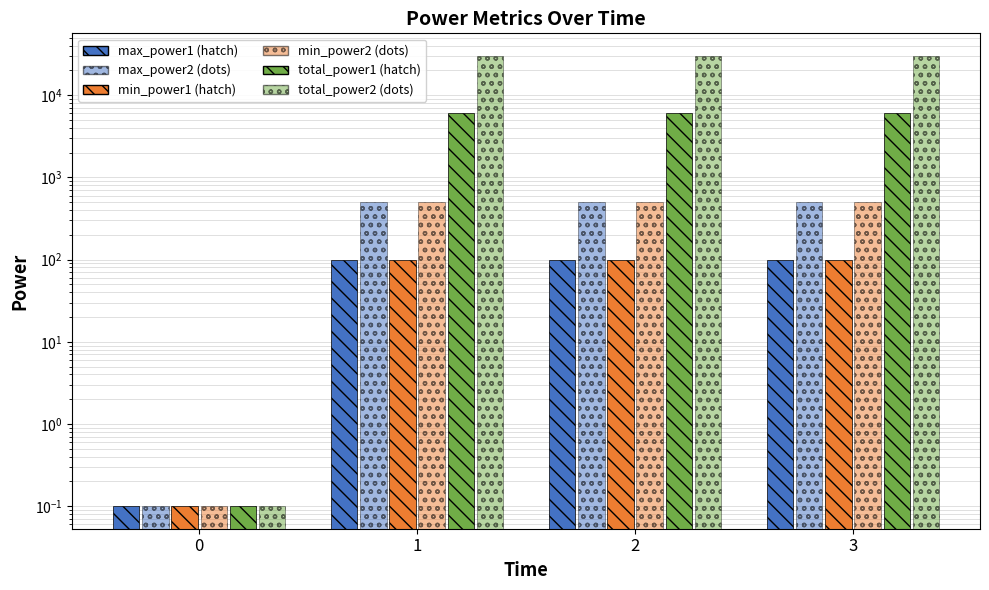

What is the maximum value shown in the chart?

30000.0